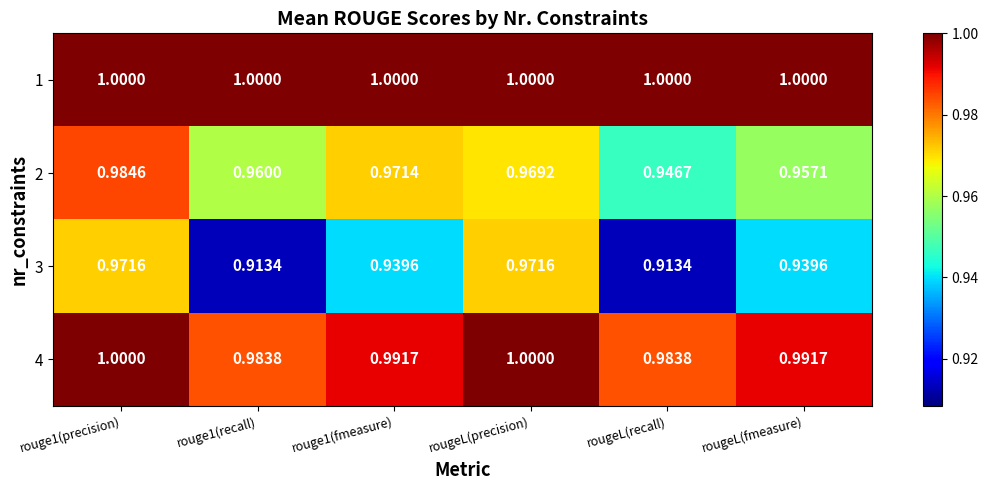

At which category is the sum across all series the highest?

rouge1(precision)